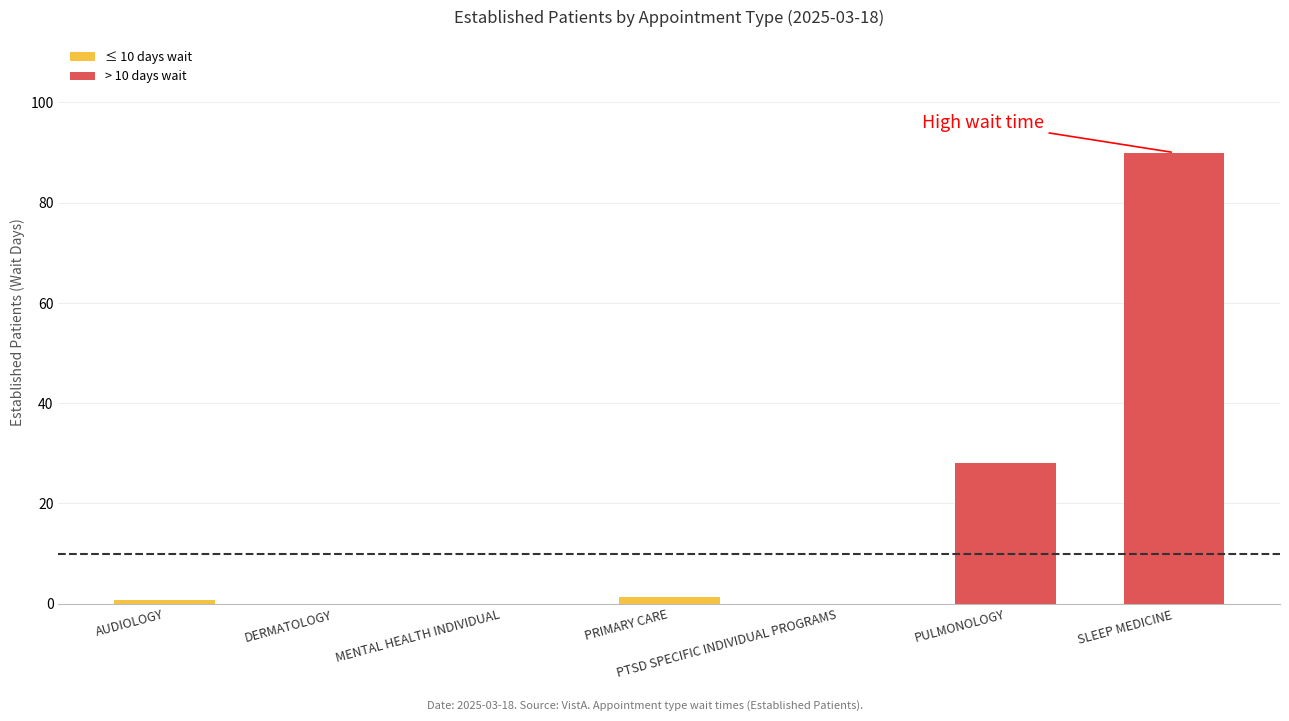

List the series in order of their overall mean, lowest first.

≤ 10 days wait, > 10 days wait